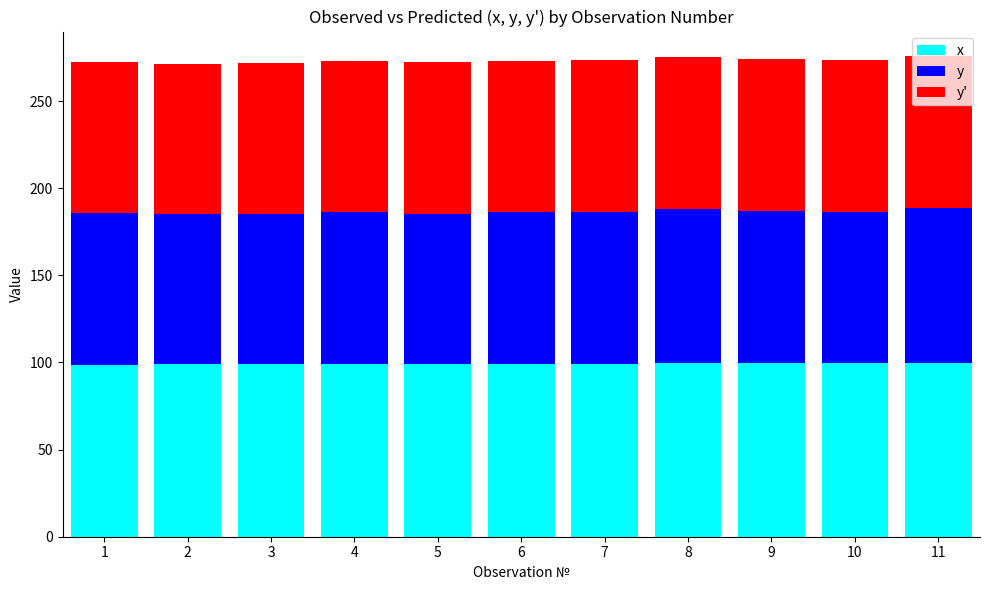

What is the total value across all series at 2?

271.5